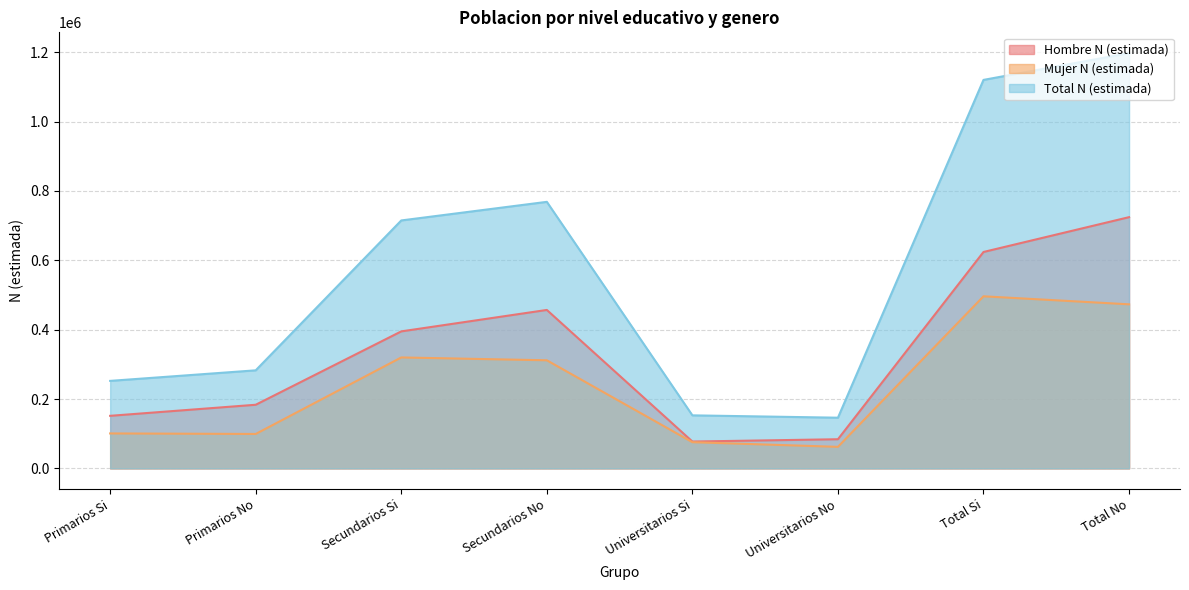

At which category does Total N (estimada) reach its first local peak?

Secundarios No